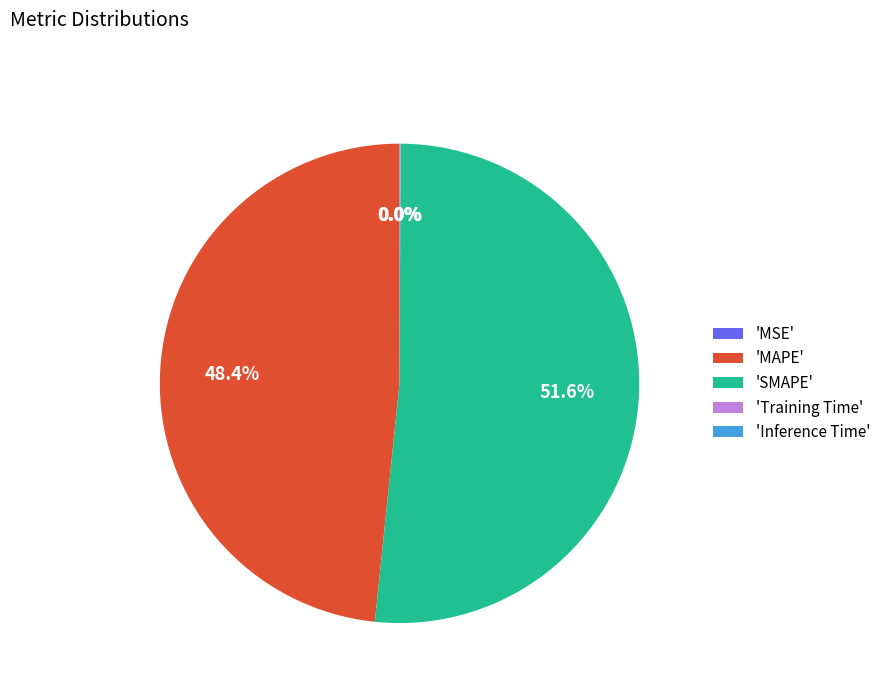

Does any single category account for the majority?

Yes